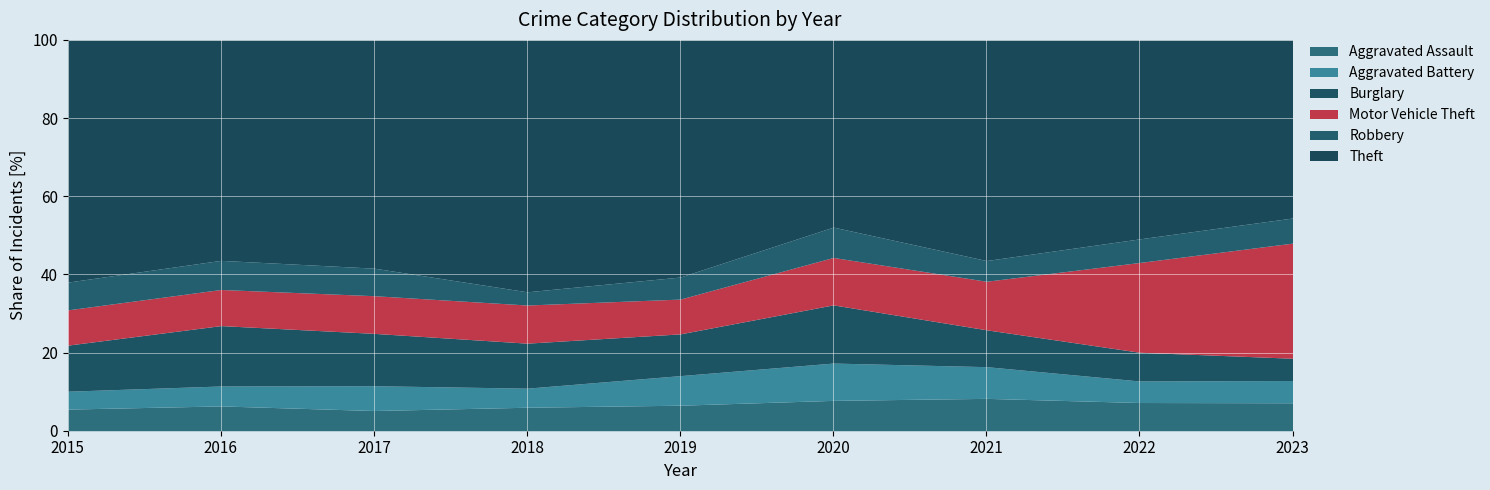

What is the maximum value for Aggravated Assault?

8.3